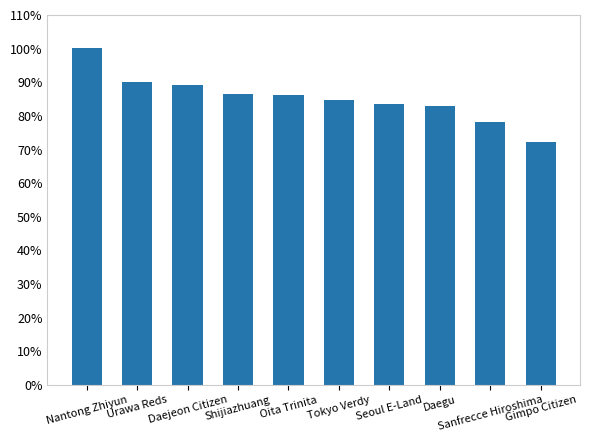

Does the chart contain any negative values?

No